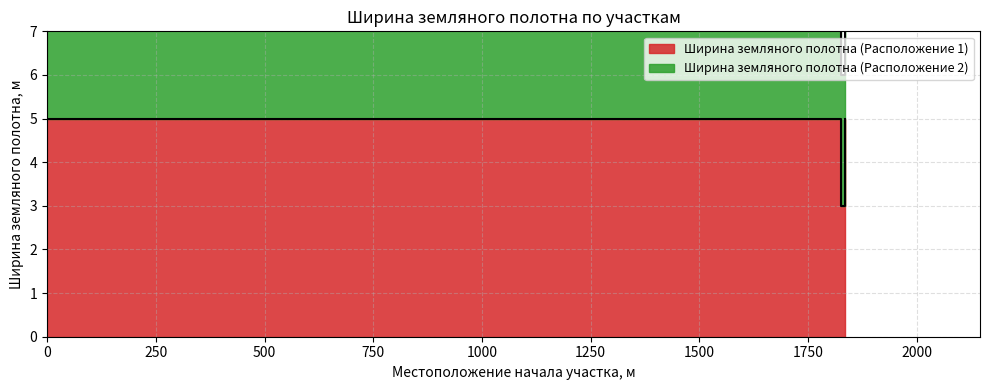

Which series has the largest range (max minus min)?

Ширина земляного полотна (Расположение 2)